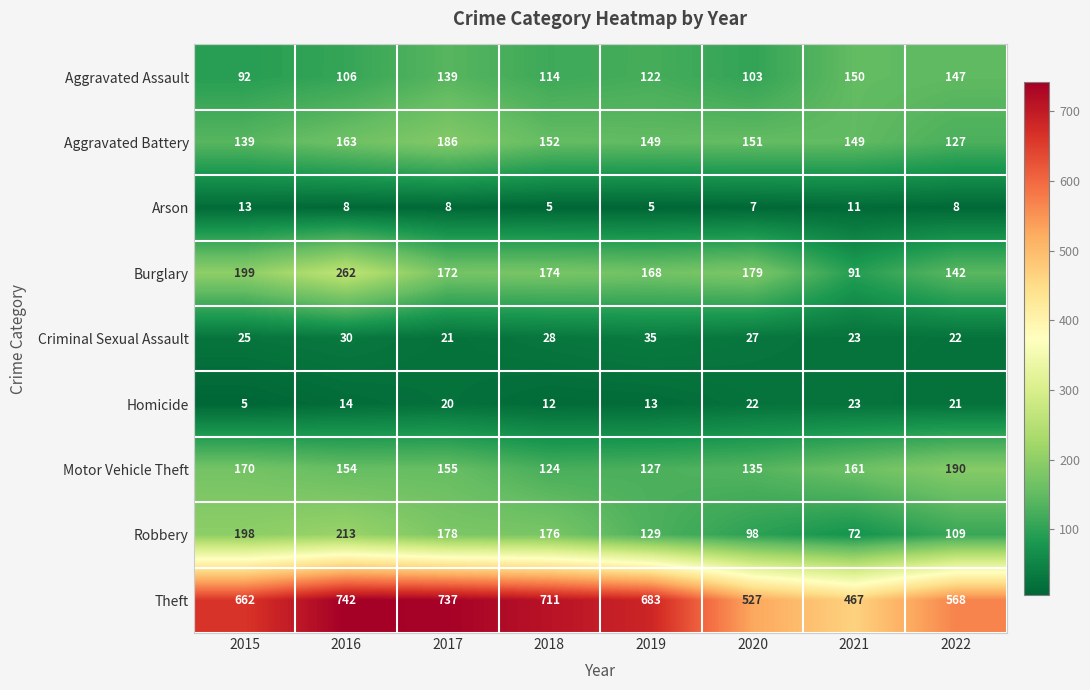

Which category has the highest value in the Aggravated Assault series?

2021